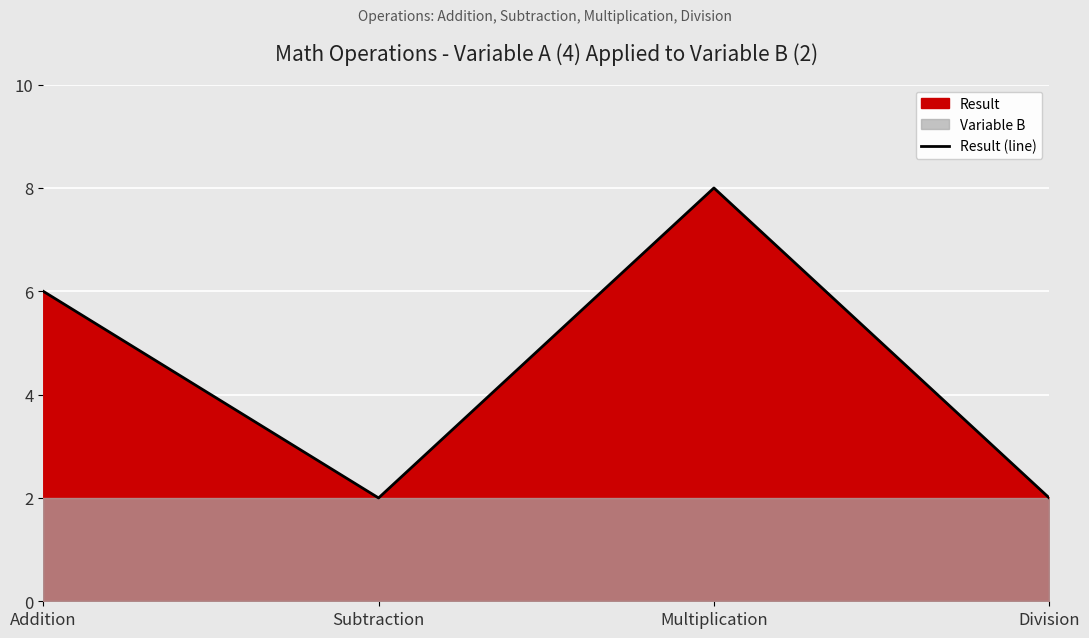

How many points are higher than both their immediate neighbors (excluding endpoints)?

1